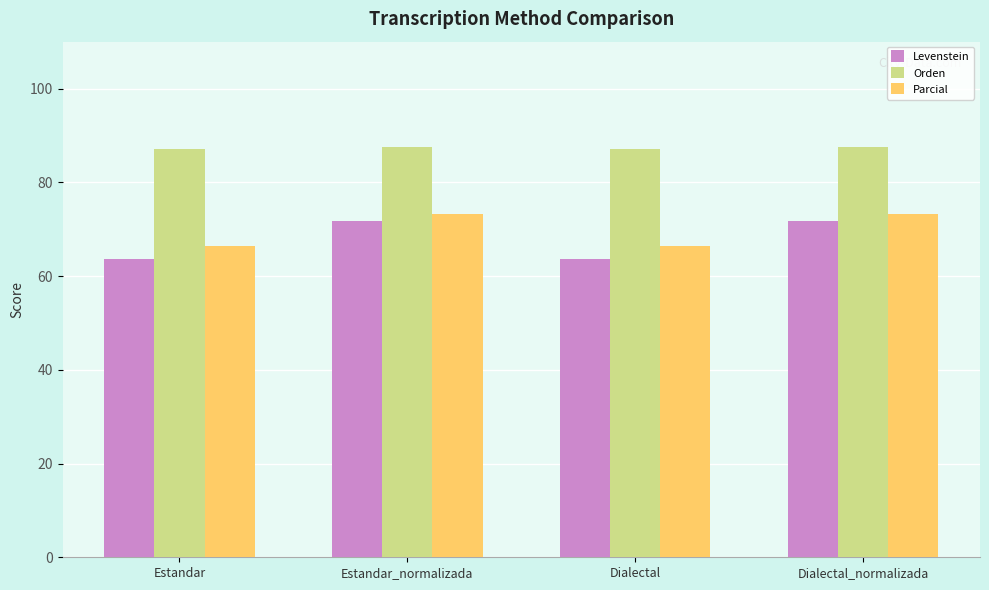

What position from the right is Dialectal?

2